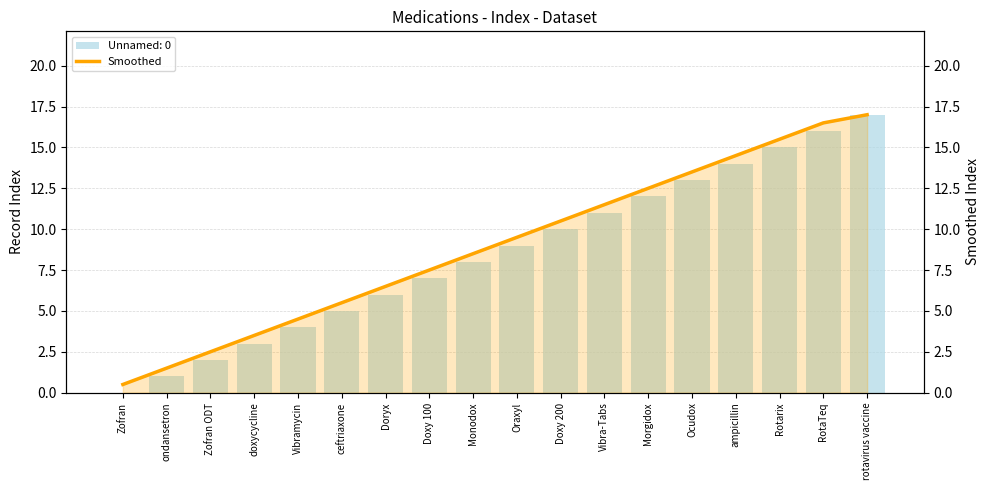

What is the change in value from Doxy 100 to Rotarix?

+8.0